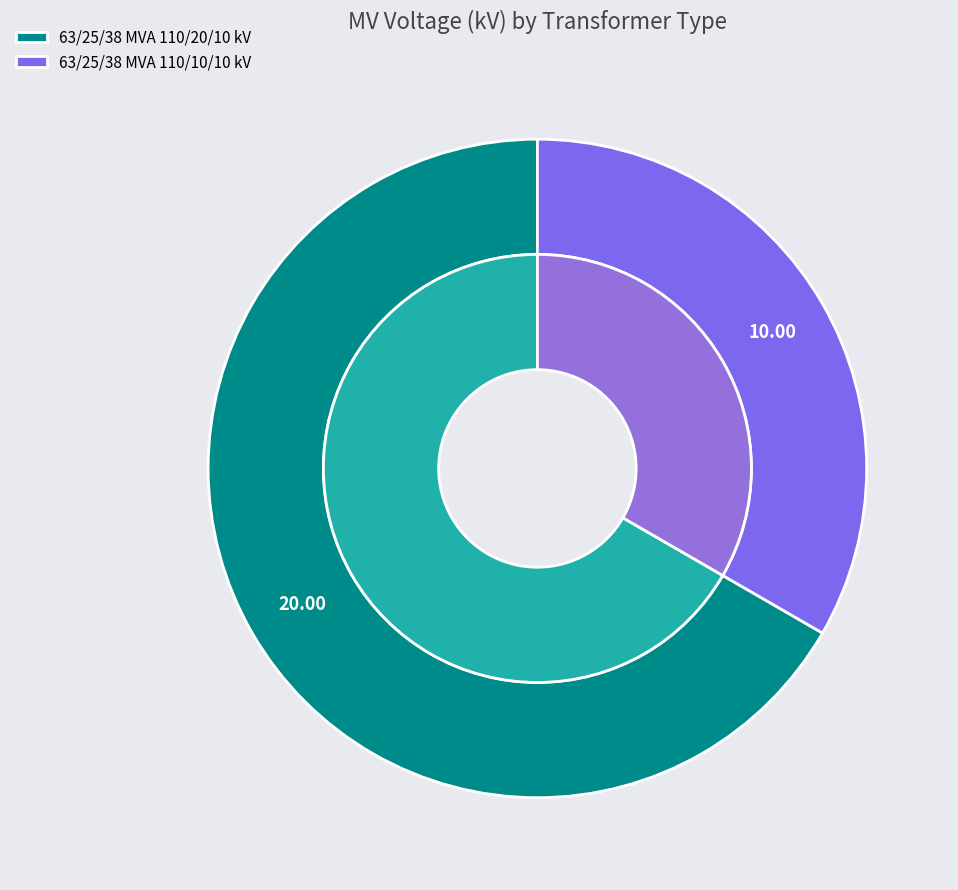

Count the number of slices in the pie.

2